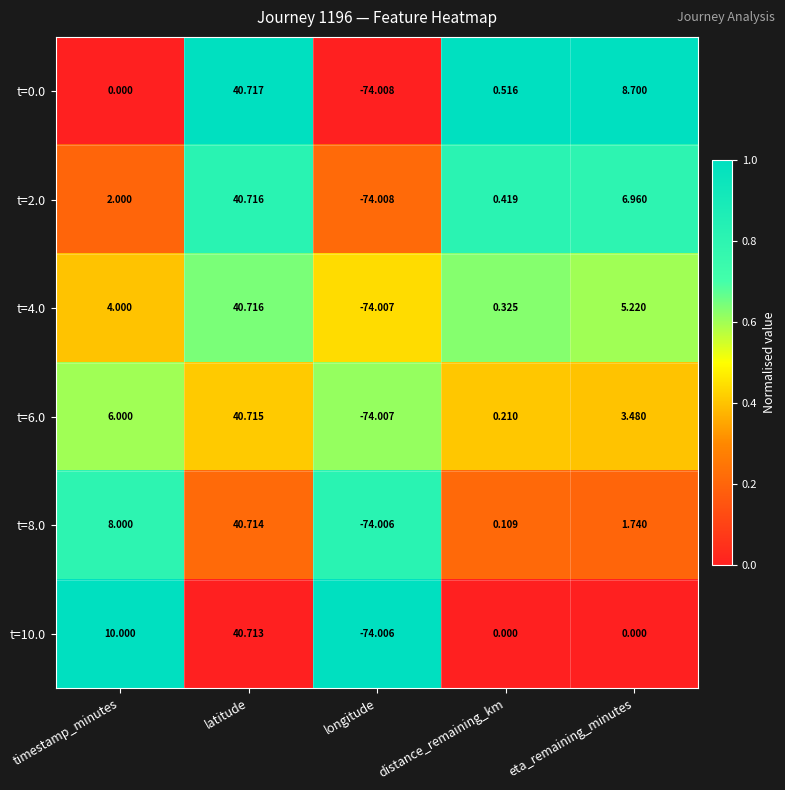

Is the value of t=10.0 at latitude greater than the value of t=6.0 at eta_remaining_minutes?

Yes